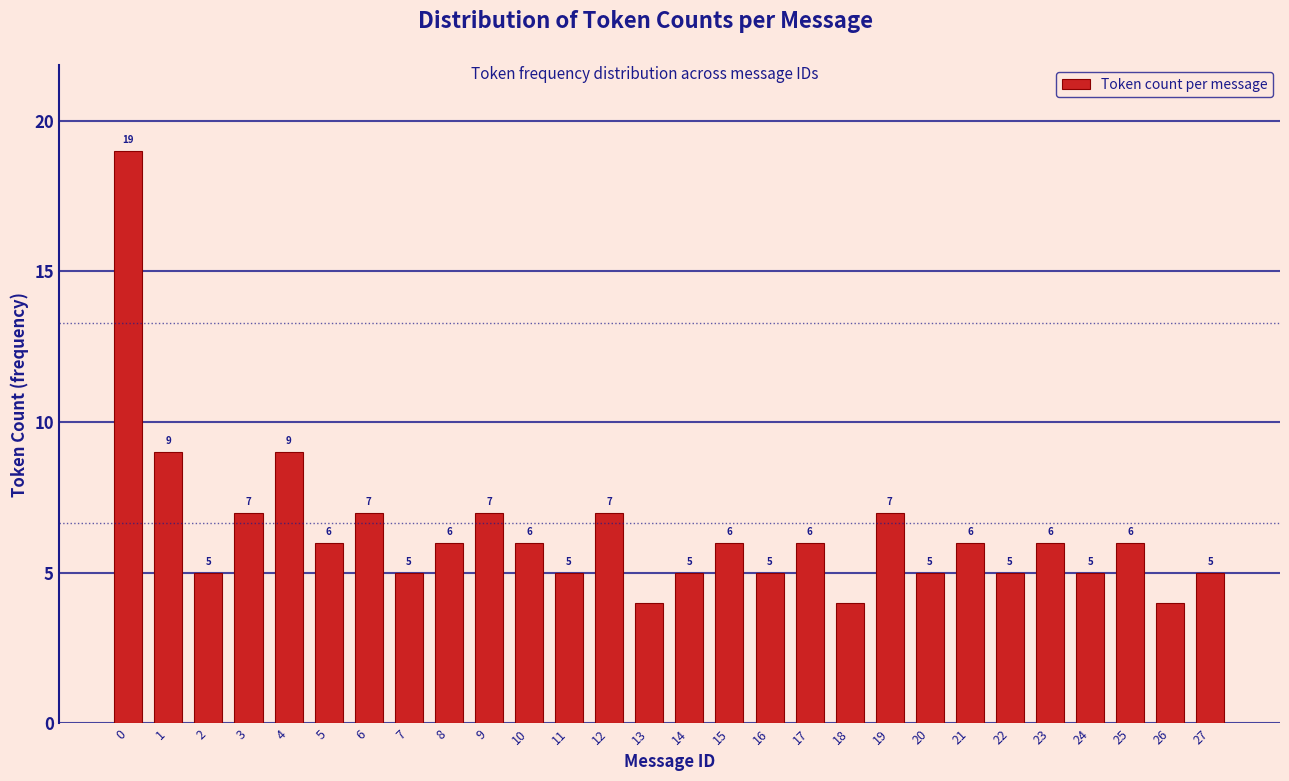

Reading right to left, what are all the values shown in this chart?

27=5	26=4	25=6	24=5	23=6	22=5	21=6	20=5	19=7	18=4	17=6	16=5	15=6	14=5	13=4	12=7	11=5	10=6	9=7	8=6	7=5	6=7	5=6	4=9	3=7	2=5	1=9	0=19